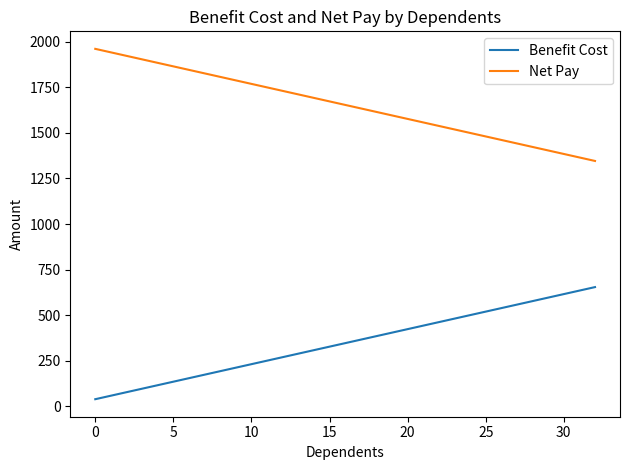

What is the difference between the maximum and minimum values in the Benefit Cost series?

615.4